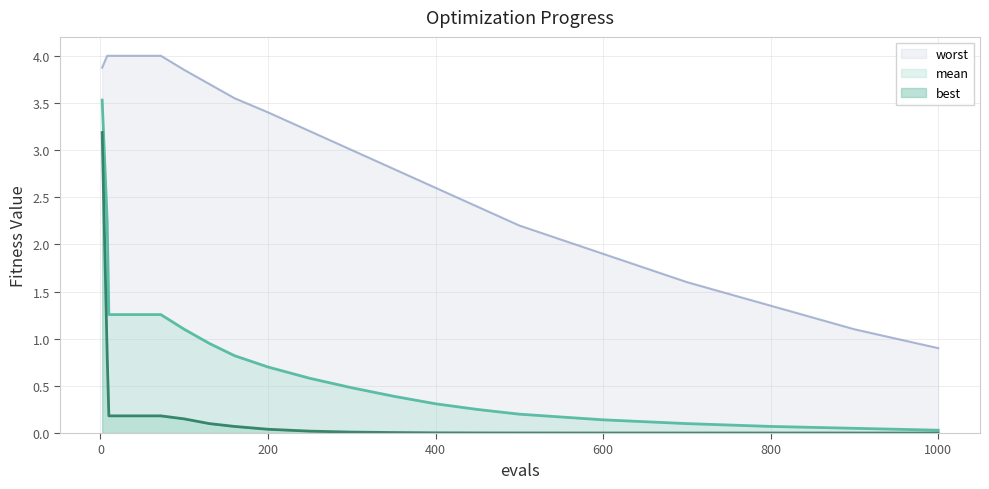

Rank the series at 200 from lowest to highest value.

best, mean, worst